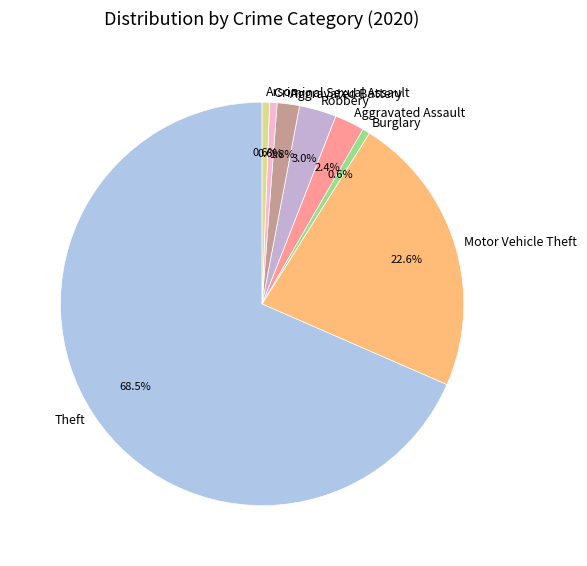

The Criminal Sexual Assault slice represents 1% of the pie. True or false?

True